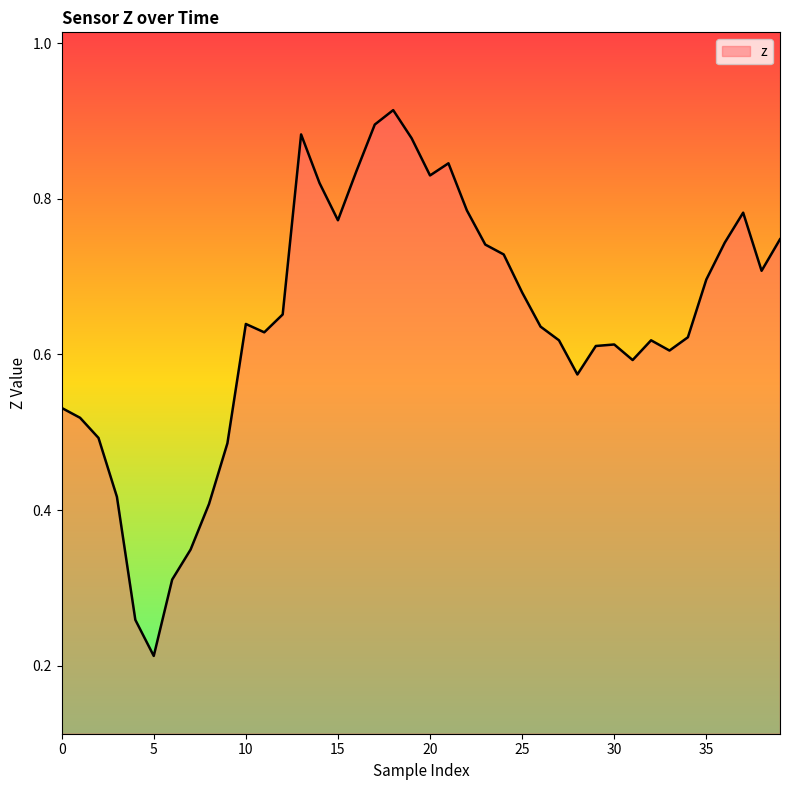

How many values are between 0 and 1?

40